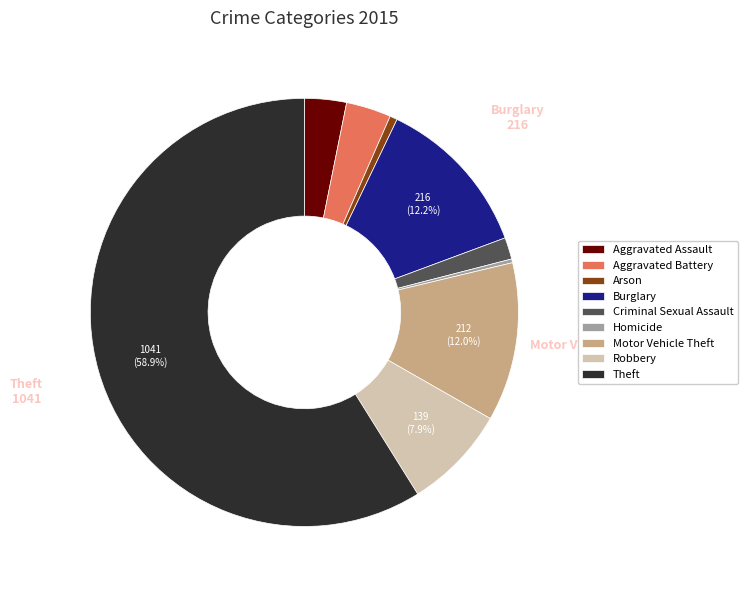

Between Homicide and Aggravated Battery, which is larger?

Aggravated Battery